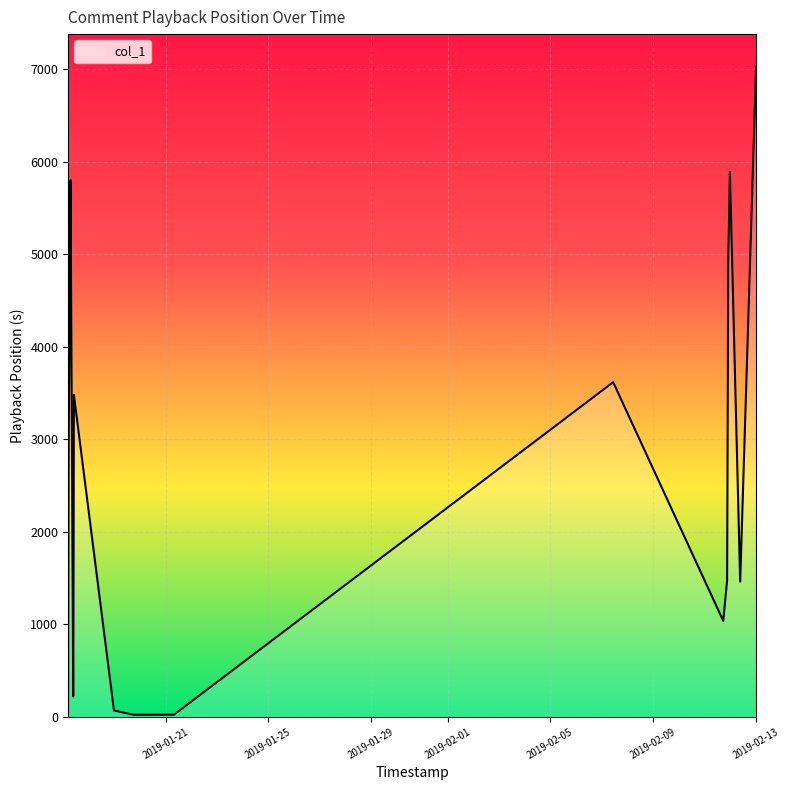

What is the difference between the maximum and minimum values?

7005.3